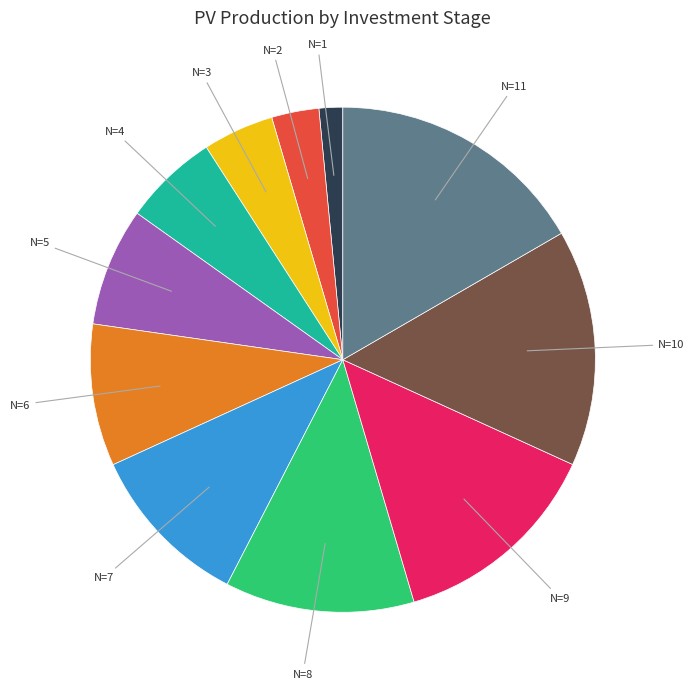

Is there a majority slice in this chart?

No